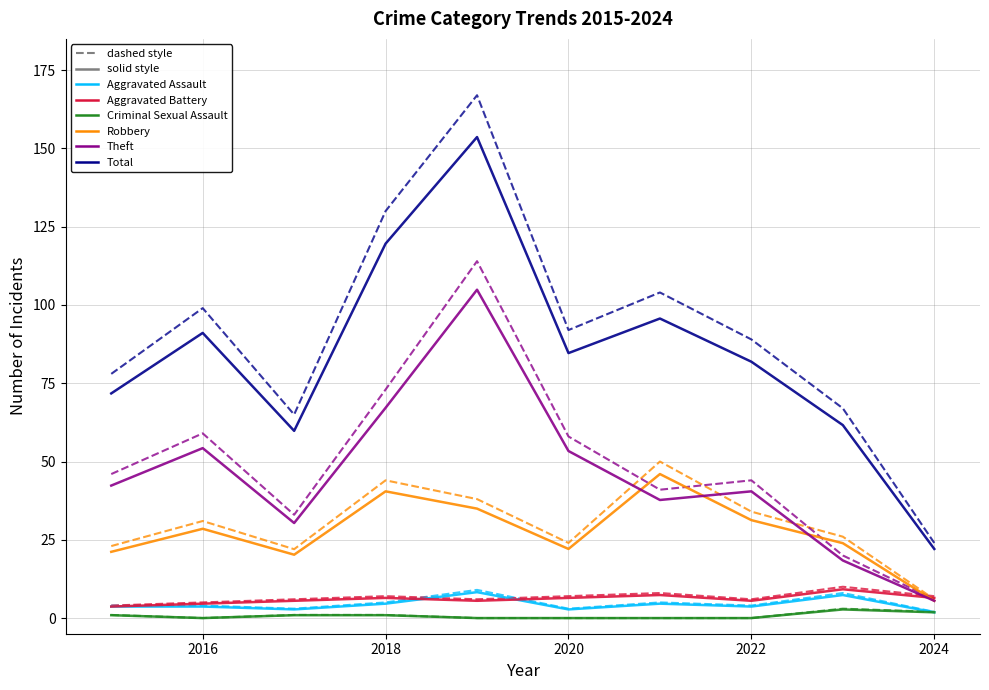

What is the greatest value displayed?

167.0